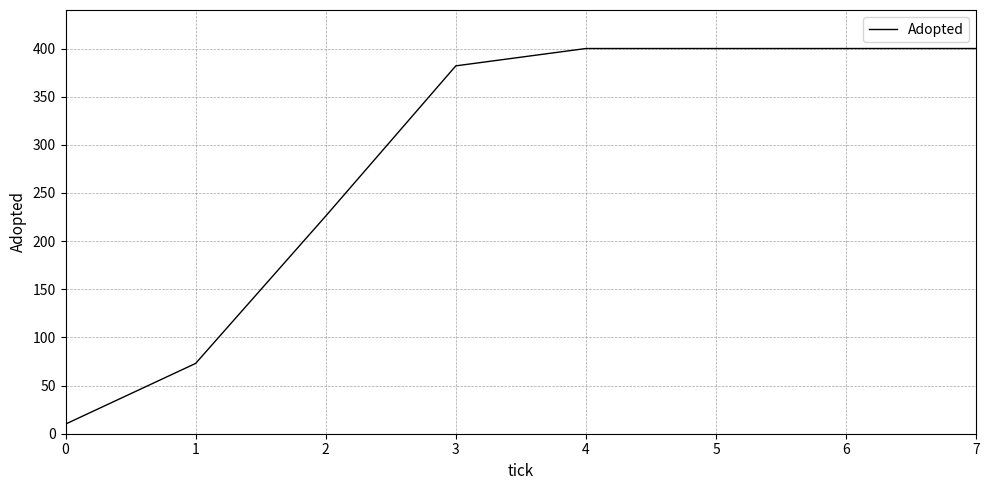

True or false: the data shows 709 at 5.

False